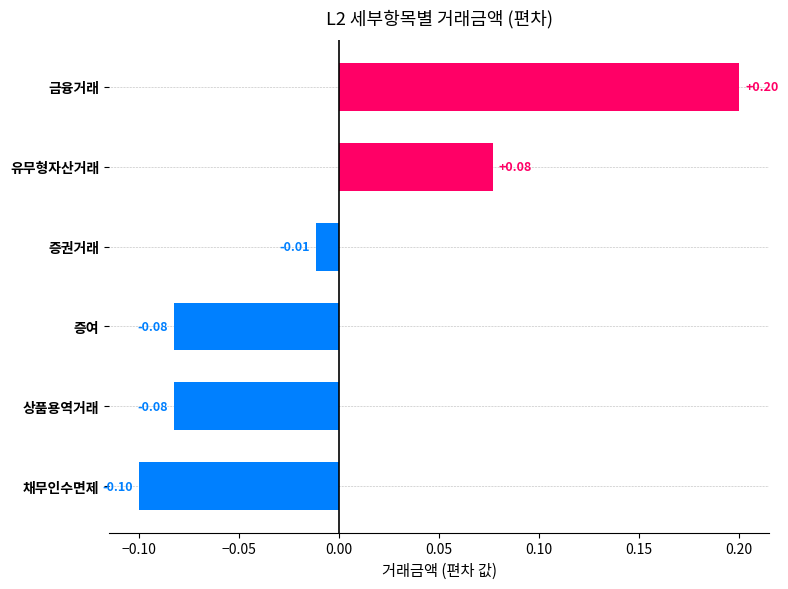

How many data points are less than 0?

4